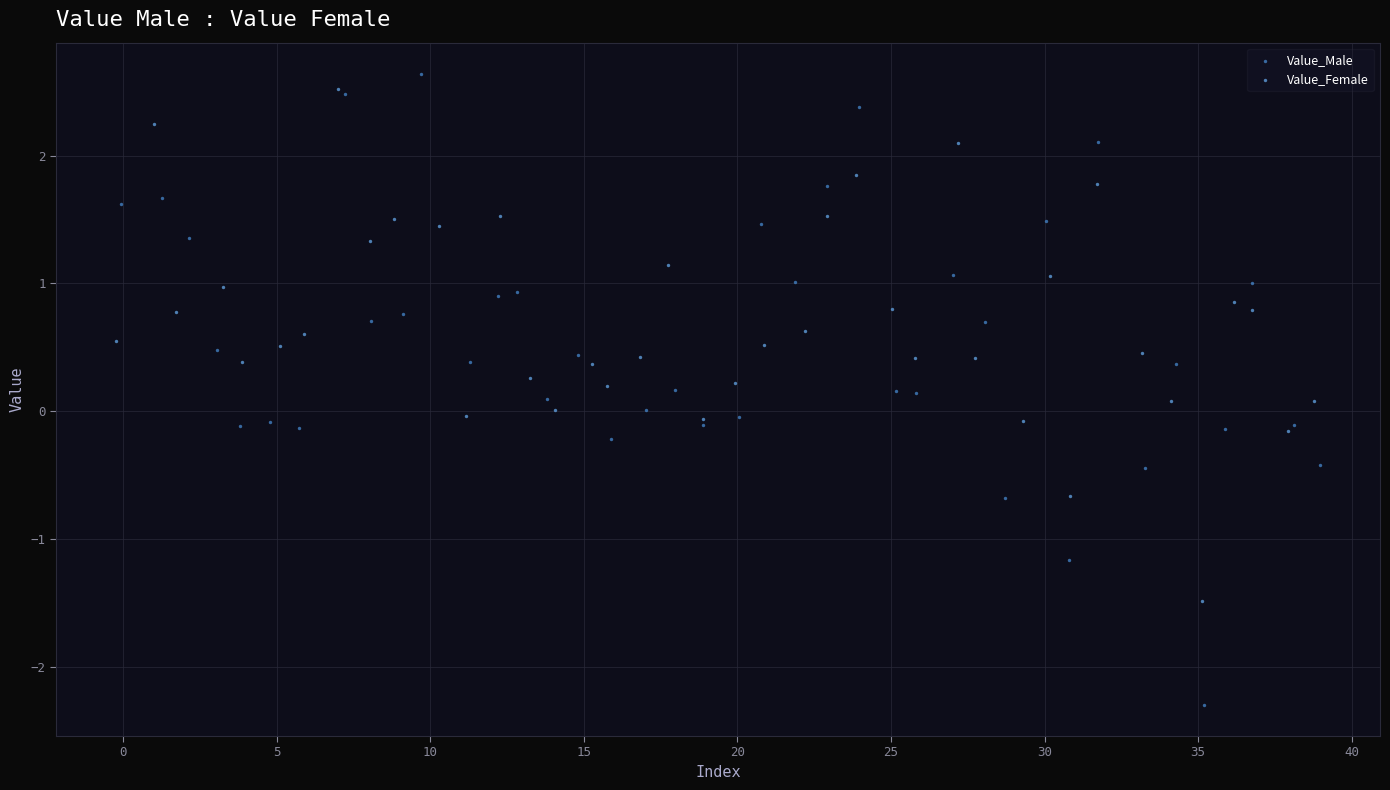

Which series reaches the minimum Y coordinate?

Value_Male